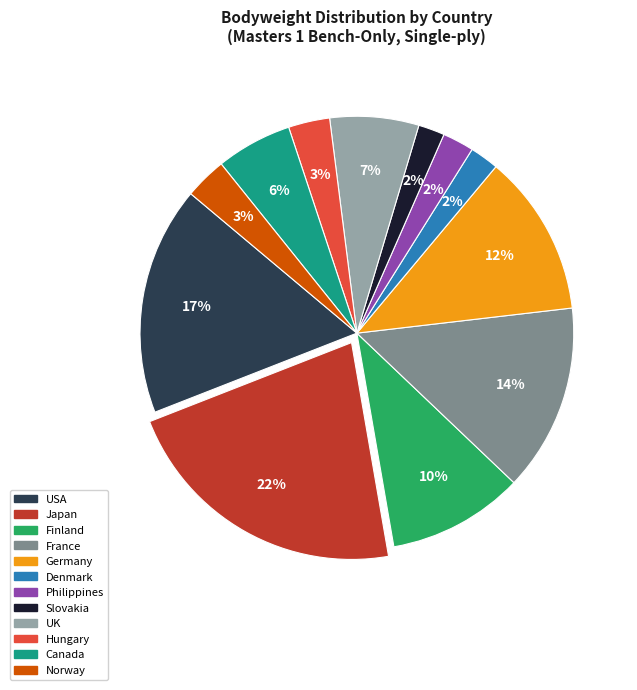

To the nearest percent, what is the average slice percentage?

8%